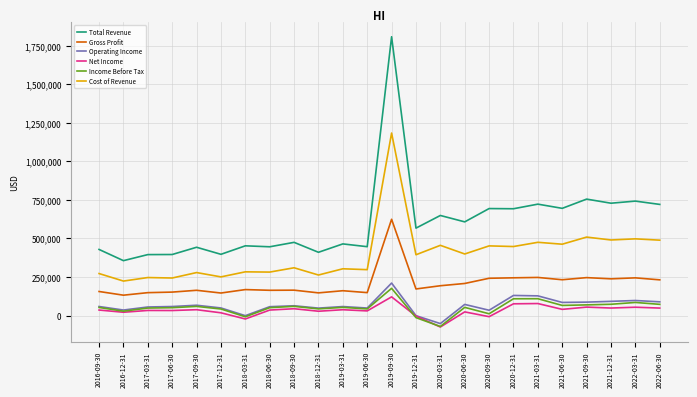

What position from the left is 2017-03-31?

3